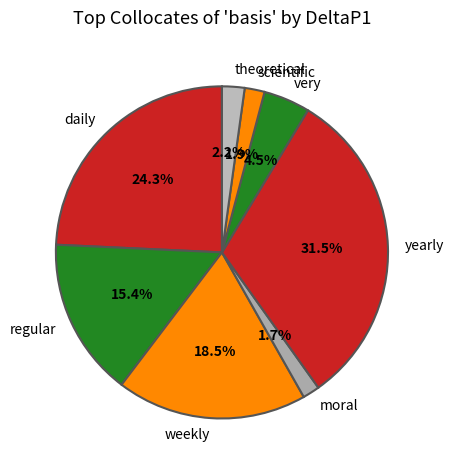

To the nearest percent, what is the combined percentage of very and theoretical?

7%